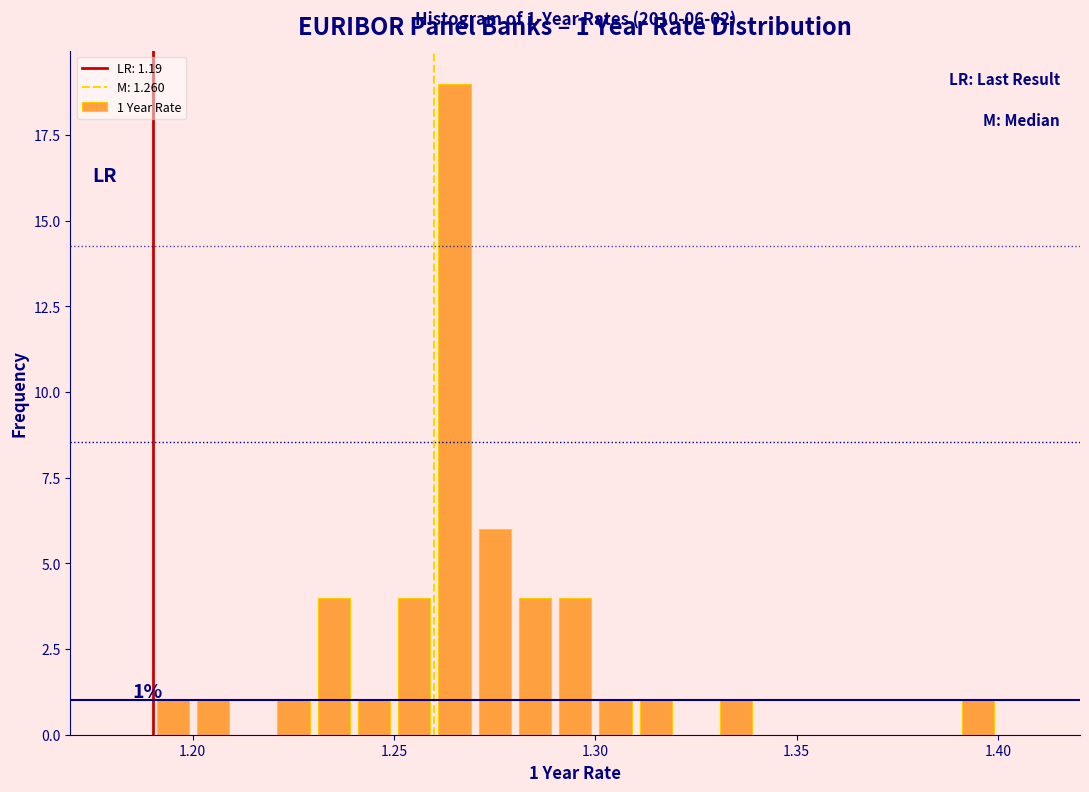

Read against the x-axis, roughly where is the centre of the tallest bar?

1.265